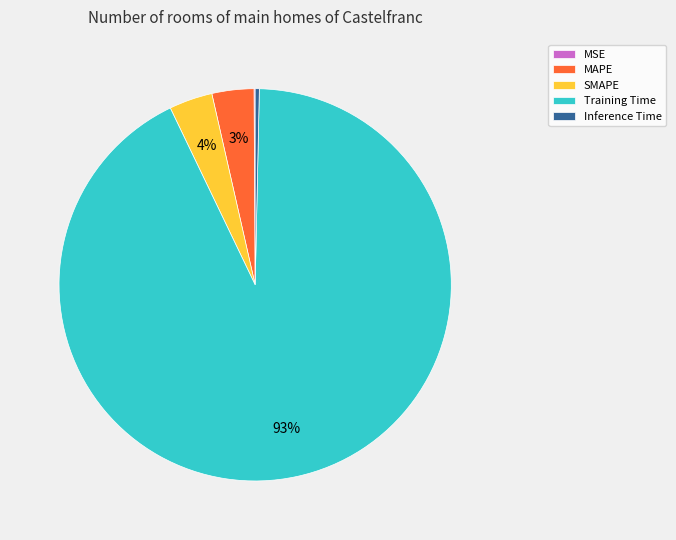

Is the sum of Training Time and SMAPE greater than half?

Yes